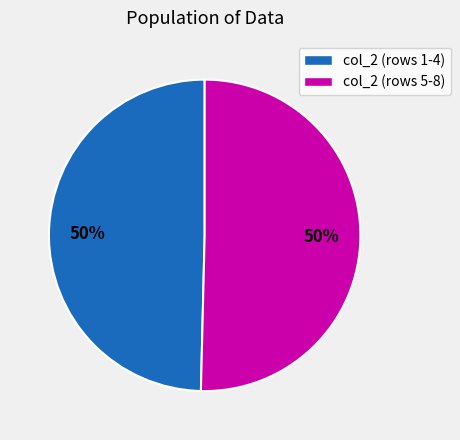

To the nearest percent, what is the average slice percentage?

50%